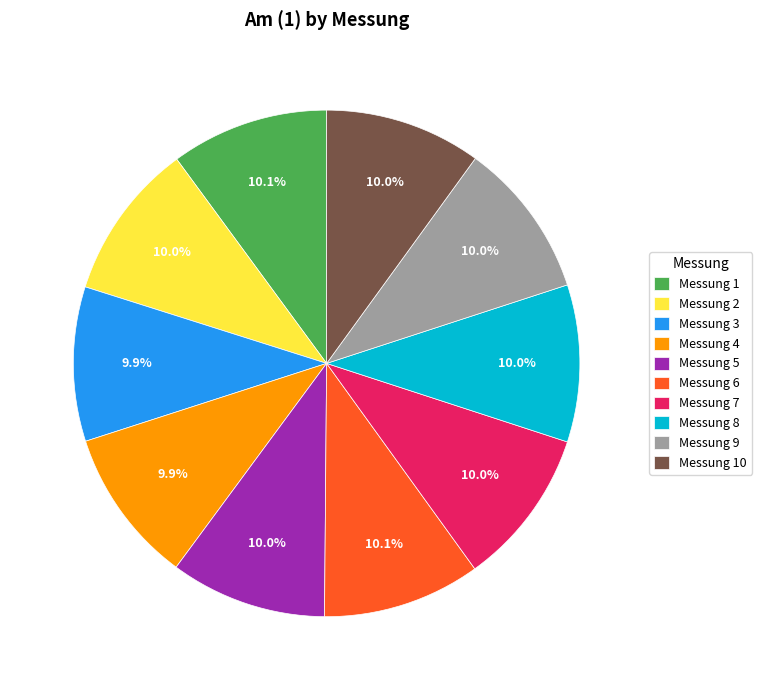

Is there a majority slice in this chart?

No